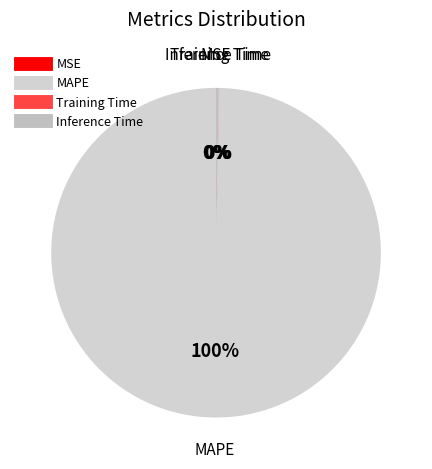

Which slice is the largest?

MAPE